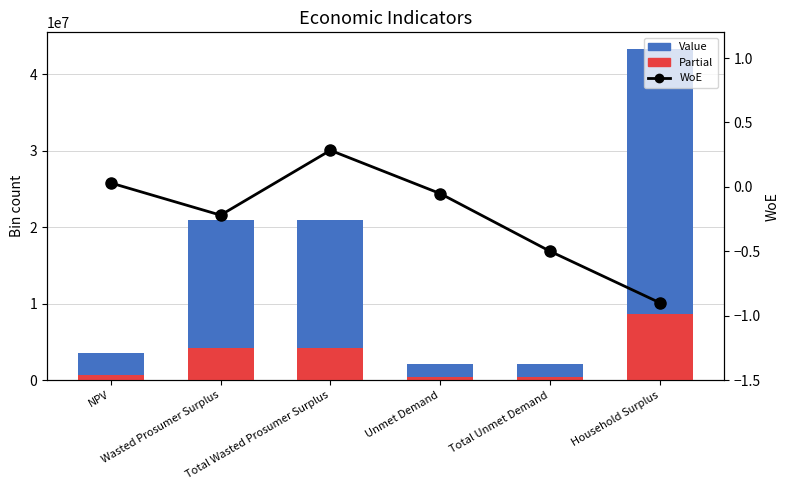

Between Total Unmet Demand and Wasted Prosumer Surplus, which is larger?

Wasted Prosumer Surplus